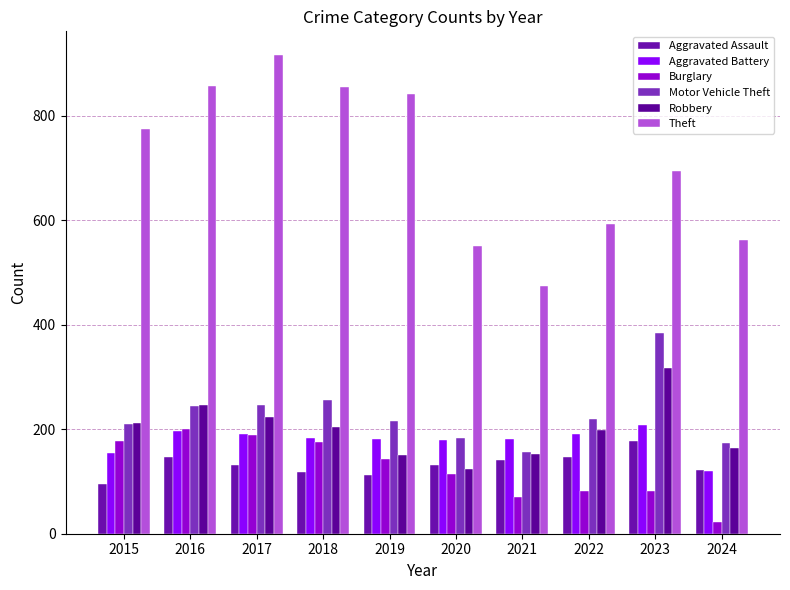

At how many categories does at least one series exceed 472?

10